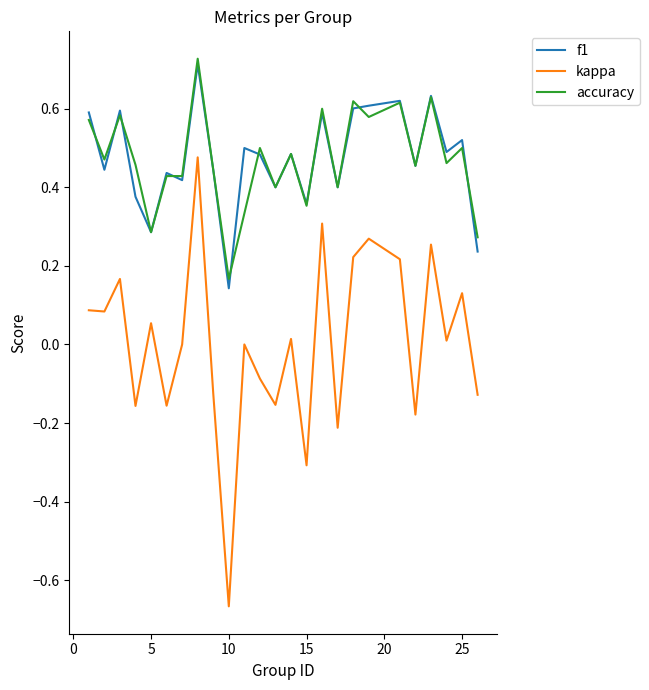

True or false: f1 and kappa cross at least once.

False